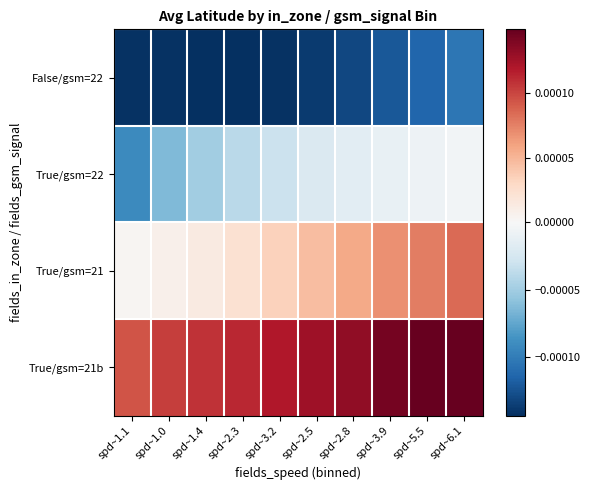

Which series has the largest total across all categories?

True/gsm=21b